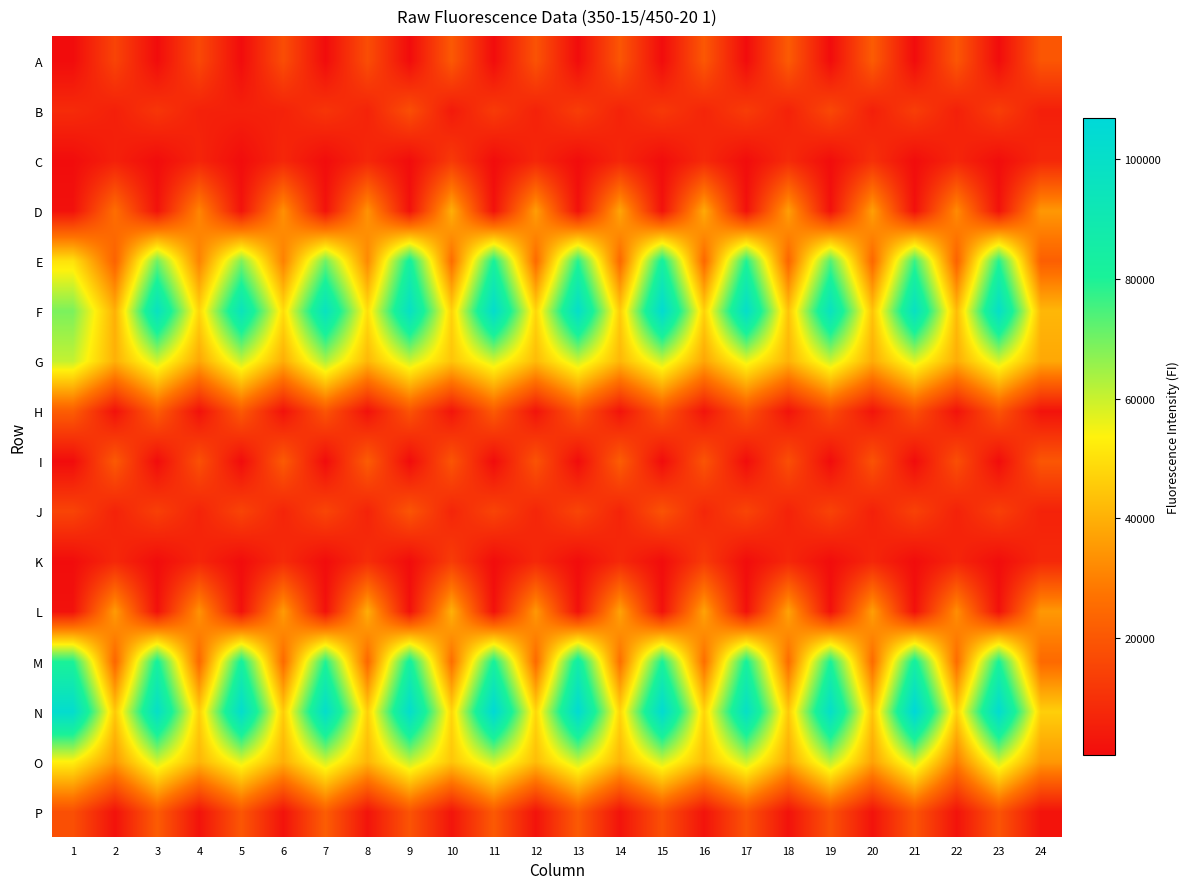

What is the smallest value displayed?

394